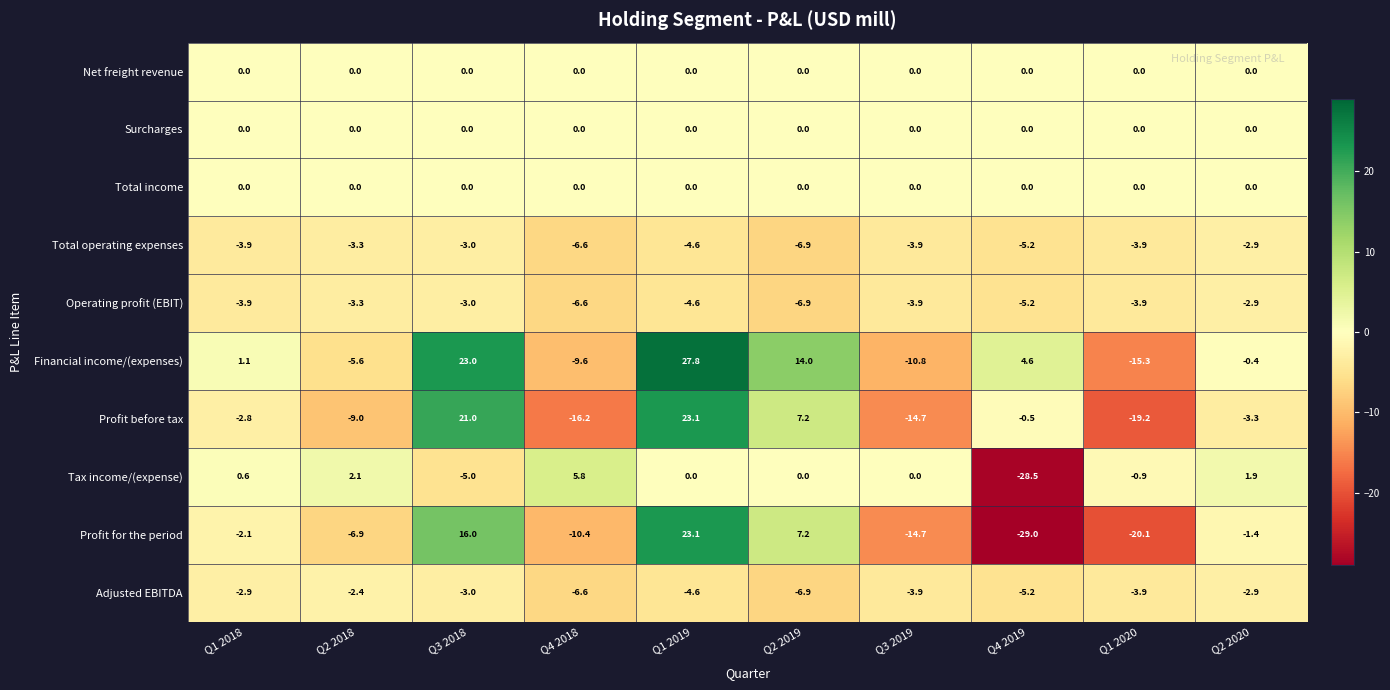

True or false: Total operating expenses has a value of -2.7 at Q2 2019.

False